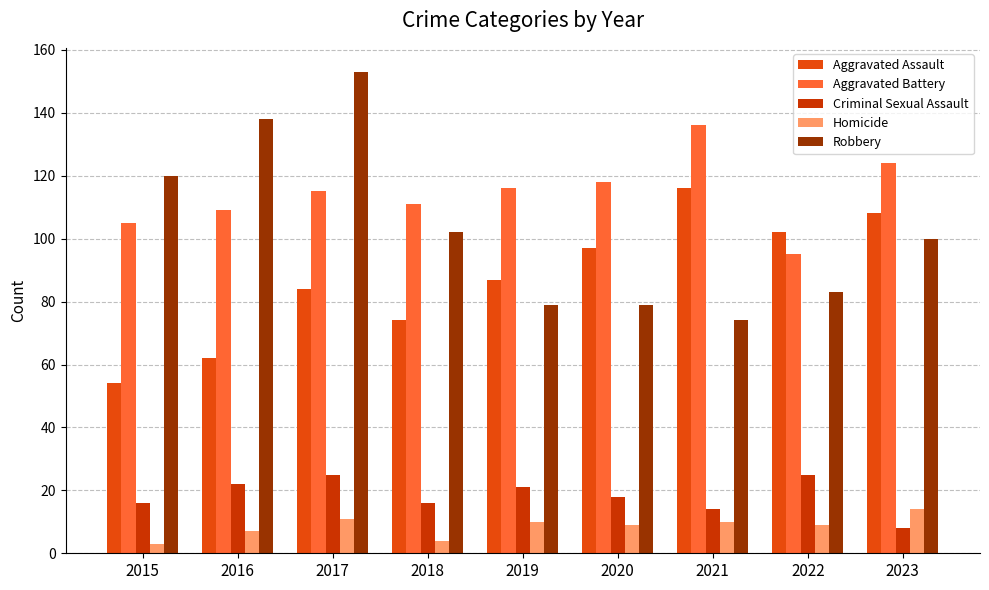

Which category has the highest value in the Robbery series?

2017